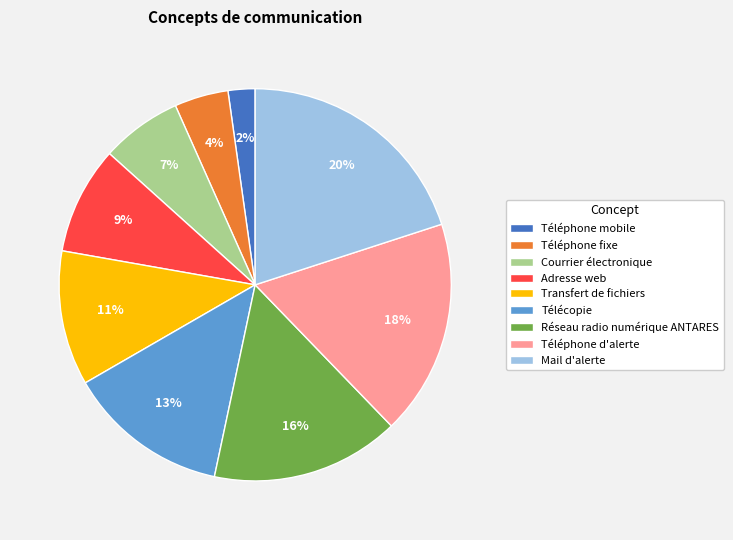

The Télécopie slice represents 13% of the pie. True or false?

True